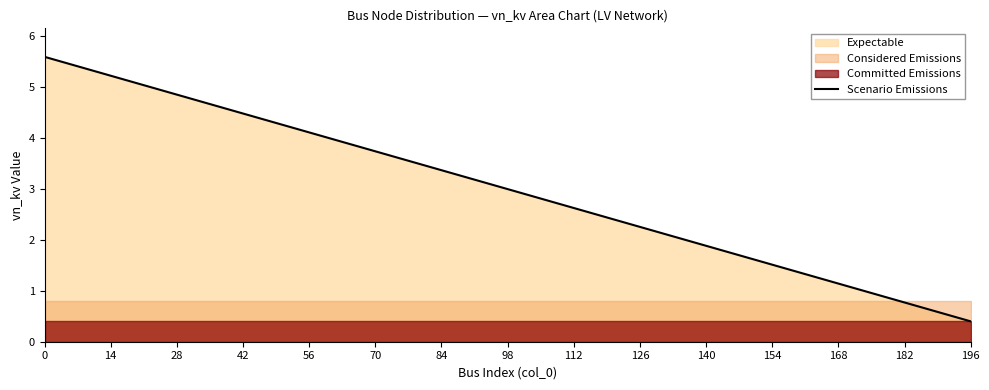

True or false: the data shows 0.4 at 196.

True